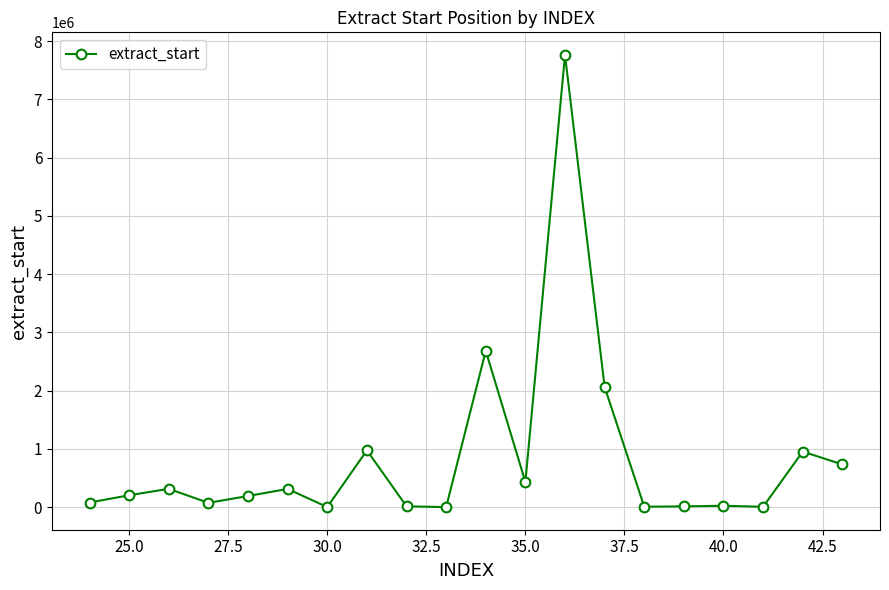

True or false: there are more than 2 points higher than both neighbors.

True